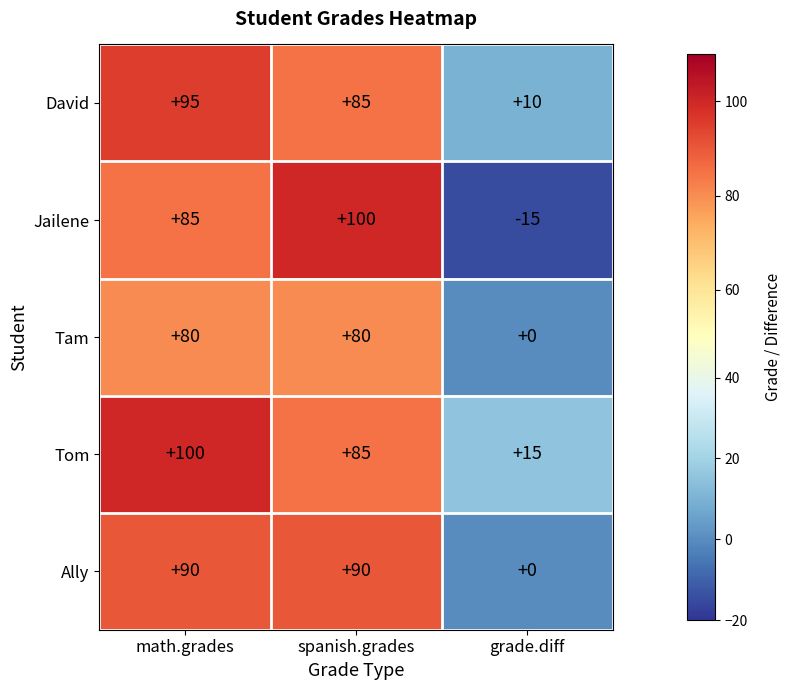

Is it true that Jailene equals 132 at math.grades?

False